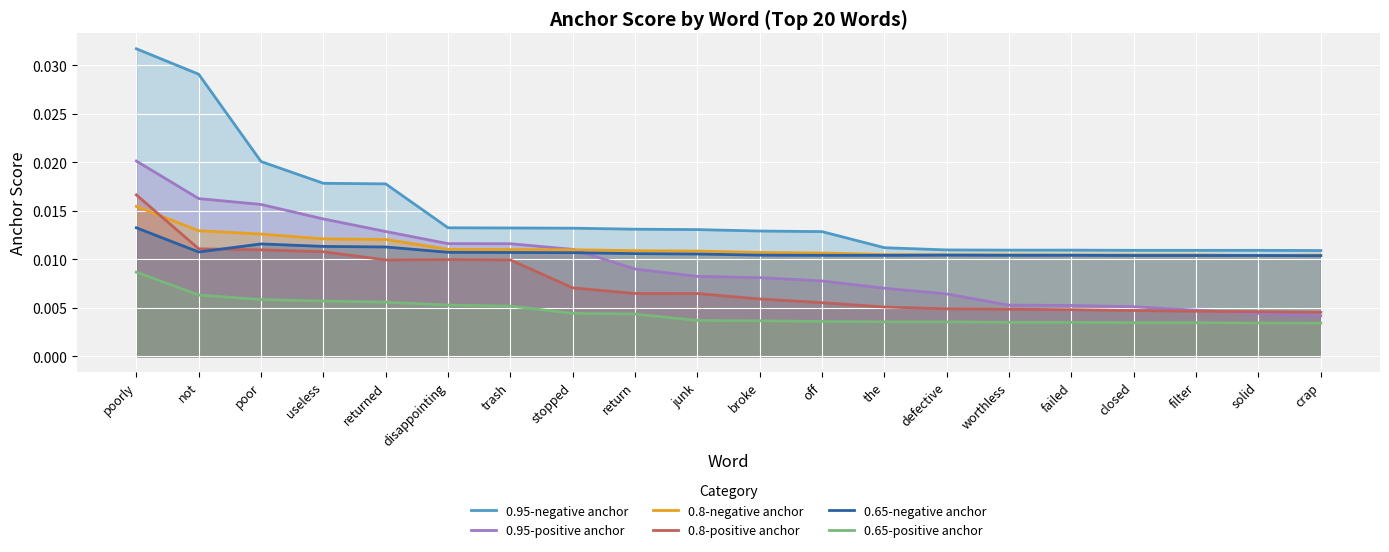

At which label does 0.65-negative anchor reach its peak?

poorly